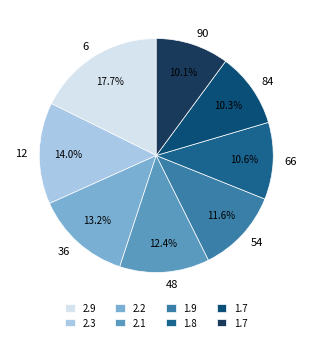

Which slice is the largest?

6